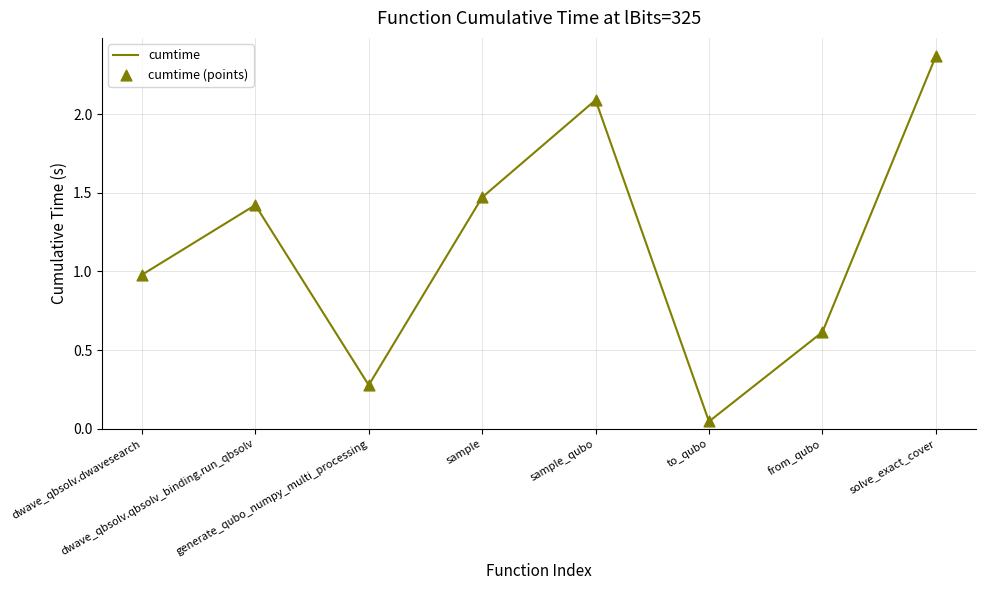

How many interior local valleys (lower than both neighbors) does the data have?

2